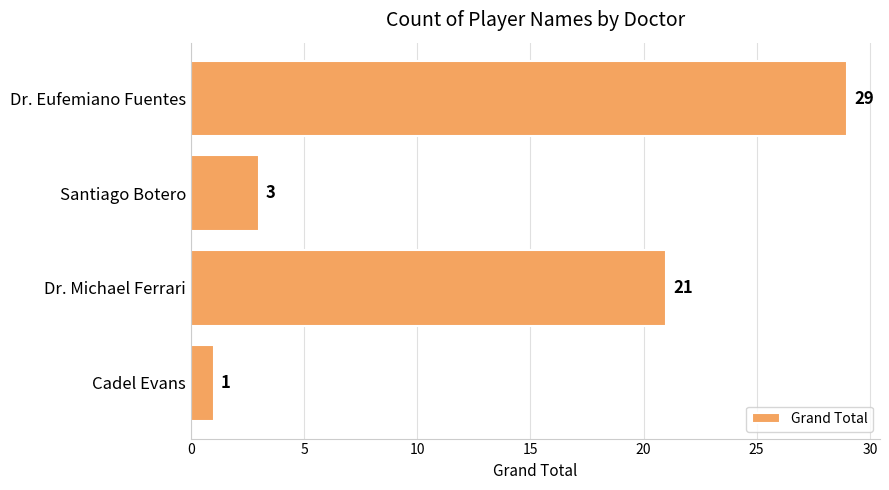

Does the chart contain stacked bars?

No